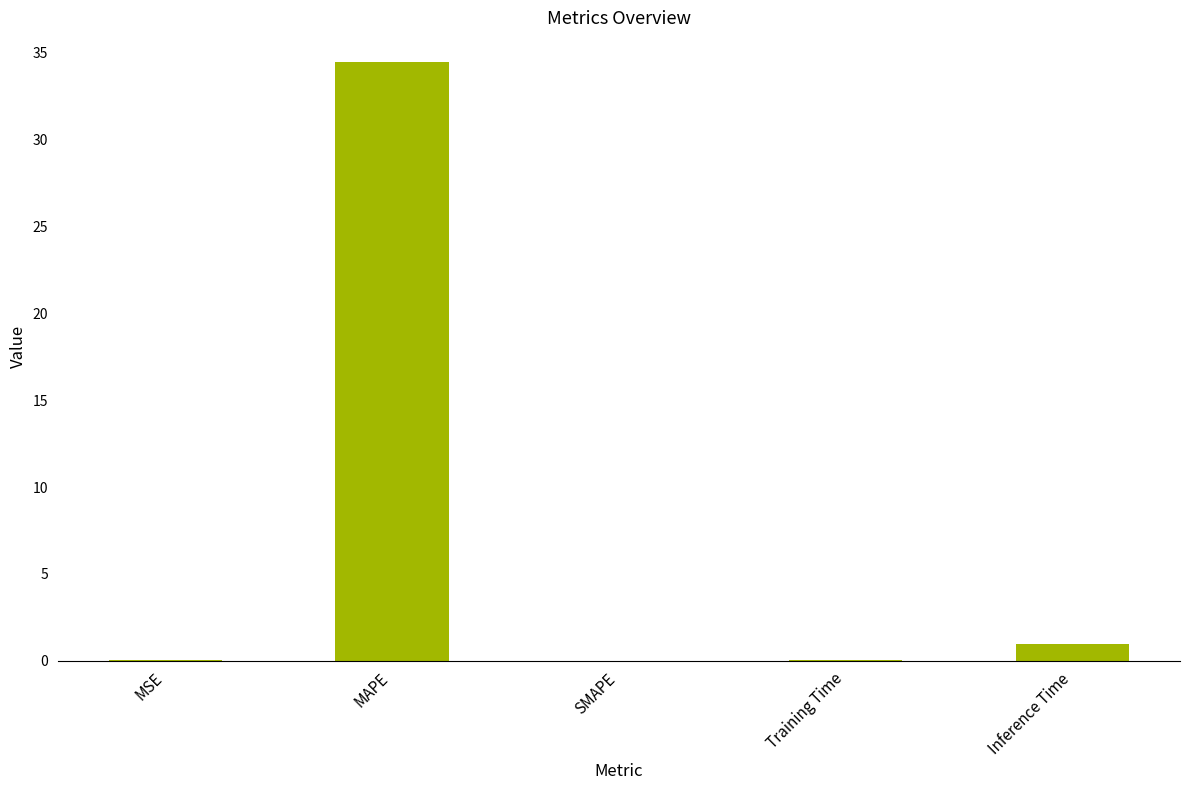

What is the greatest value displayed?

34.5